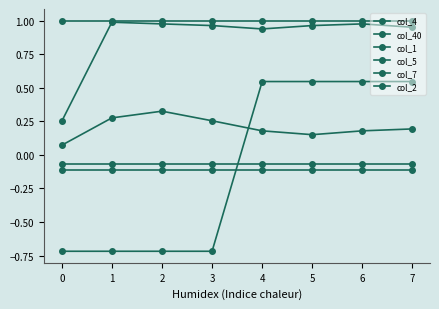

At 4, list the series in order from largest to smallest.

col_40, col_1, col_2, col_4, col_5, col_7